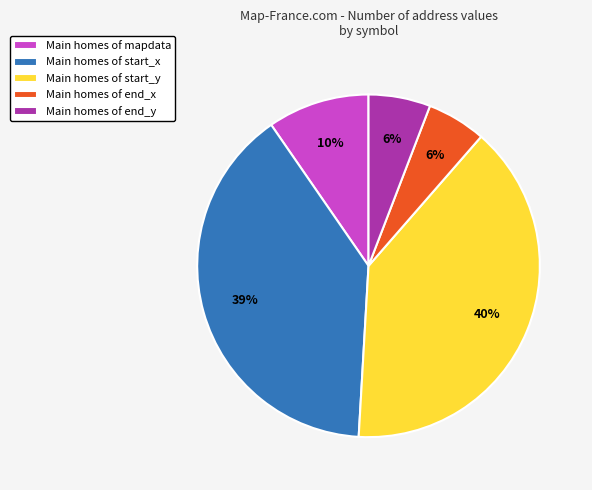

Count the number of slices in the pie.

5